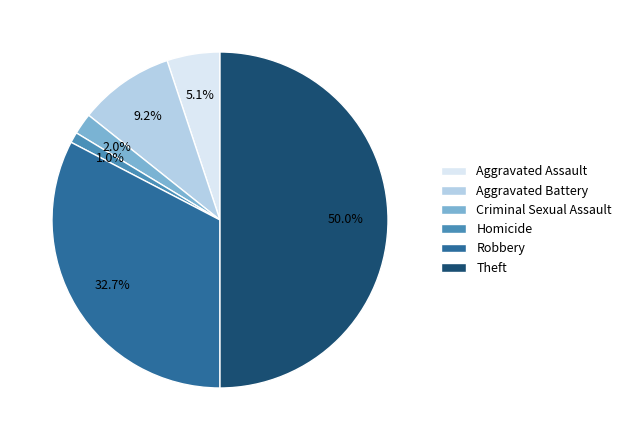

How many segments does this pie chart have?

6